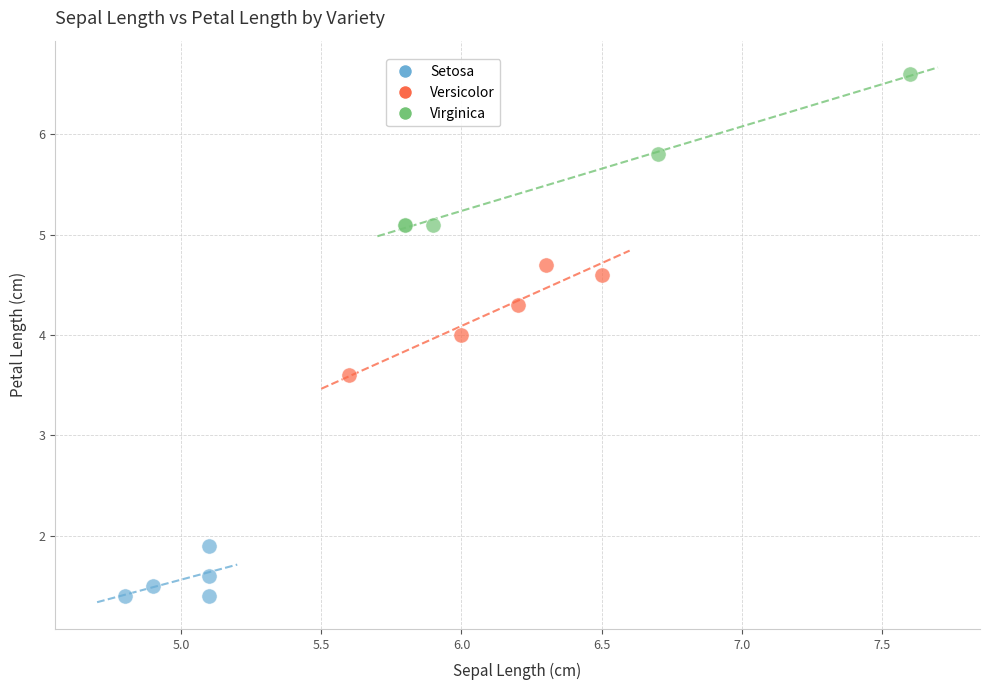

Which series reaches the minimum Y coordinate?

Setosa